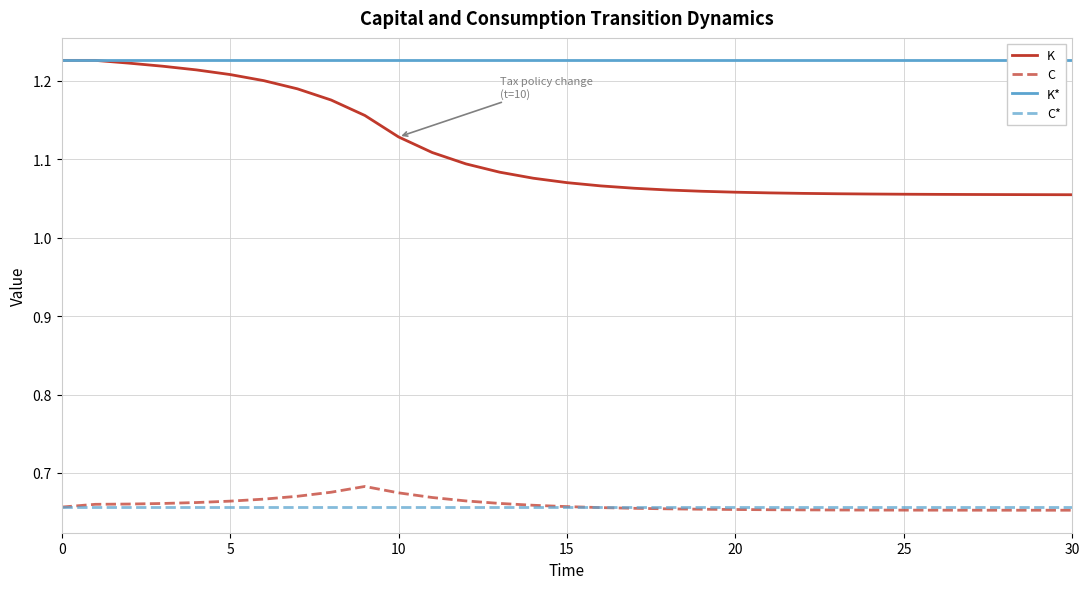

True or false: C* and K cross at least once.

False